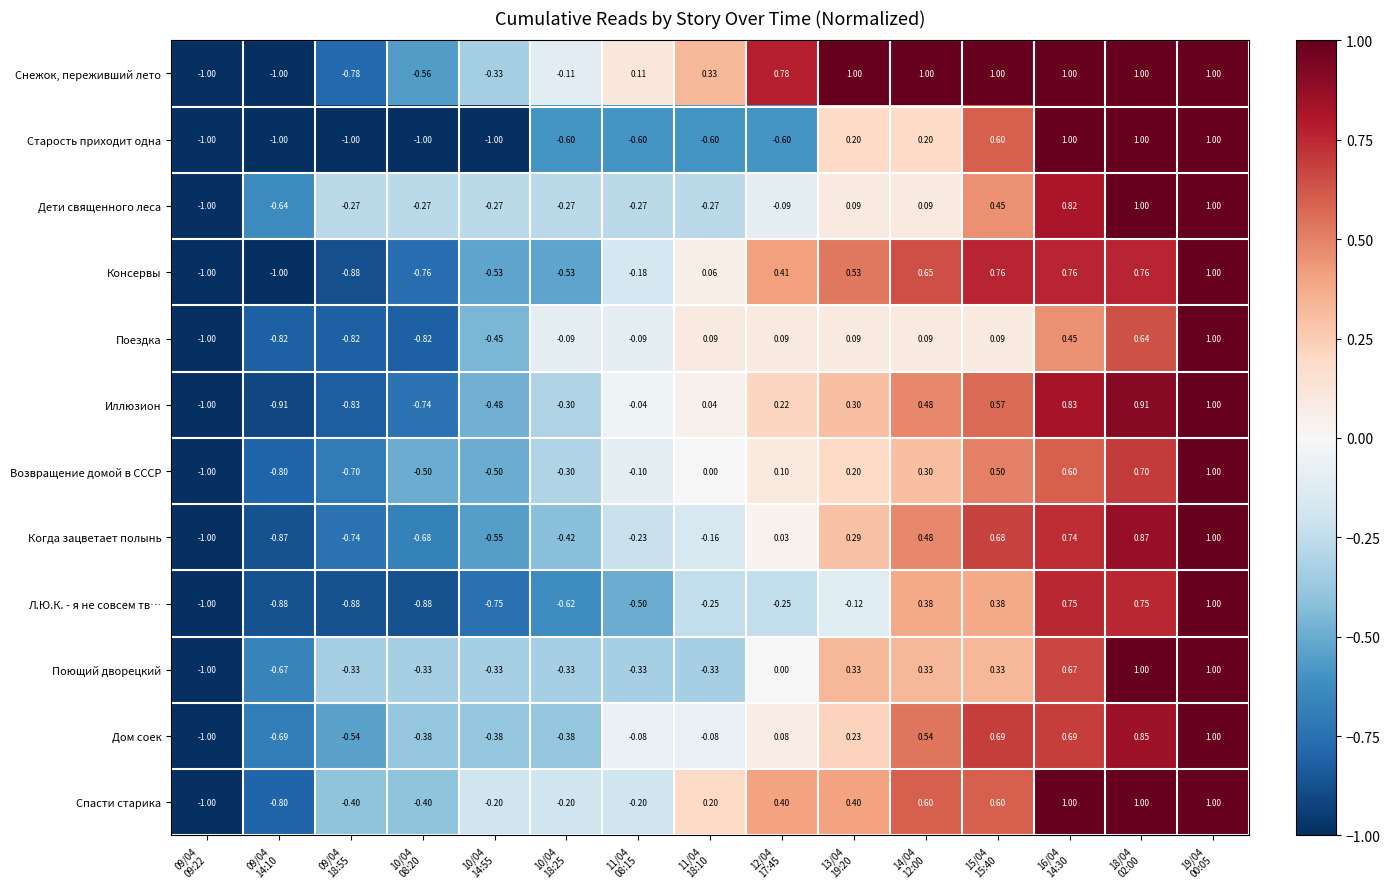

What is the spread (max minus min) of values at 16/04
14:30?

0.6